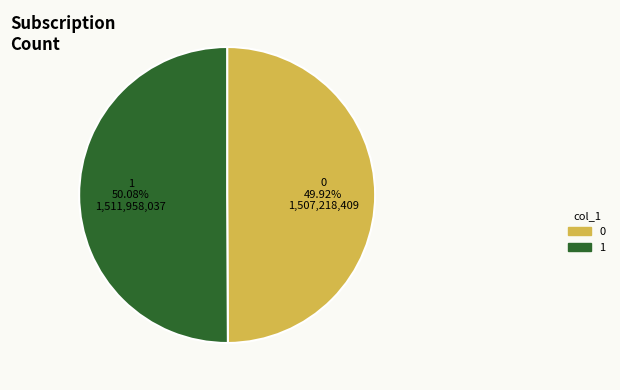

Is there a majority slice in this chart?

Yes